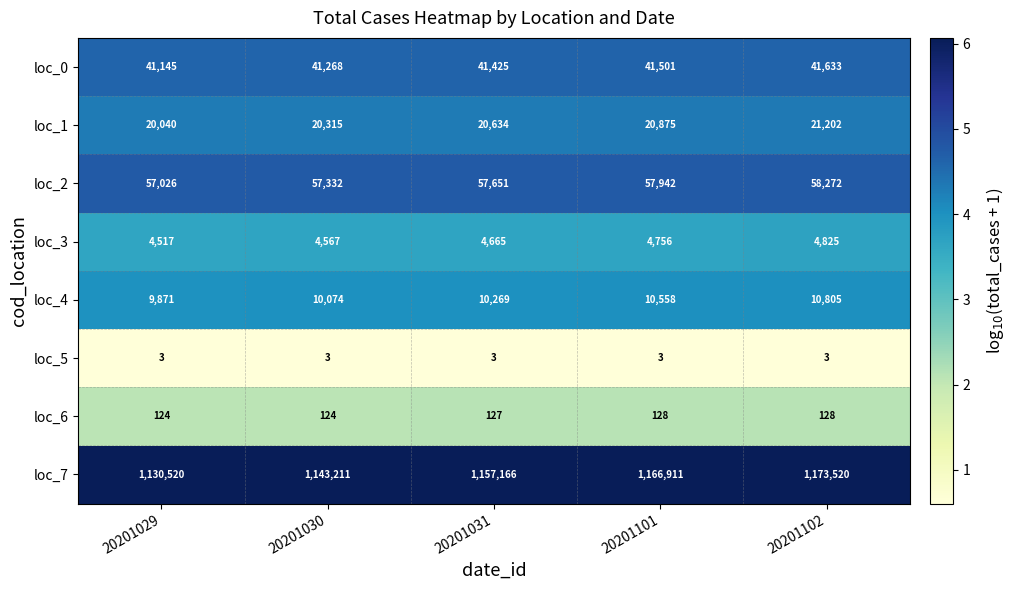

At which label is loc_7 closest to 1152020?

20201031